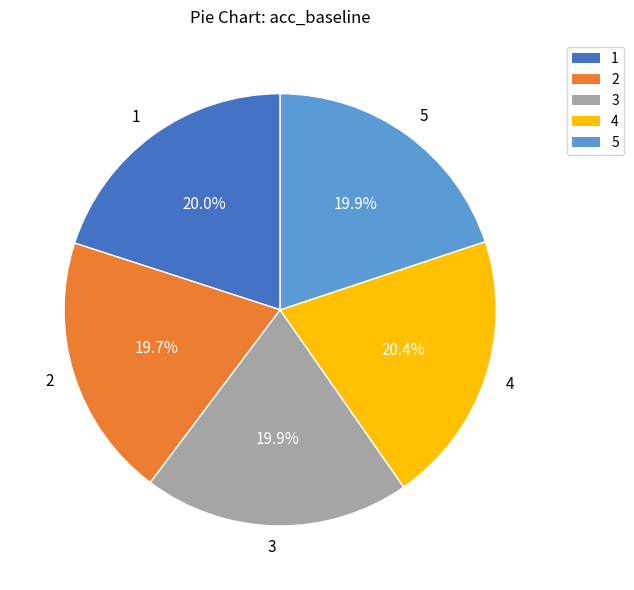

Combined, do 5 and 3 account for over 50%?

No